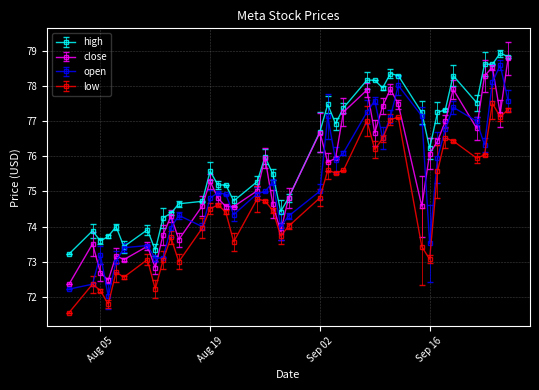

True or false: high has more than 2 points higher than both neighbors.

True